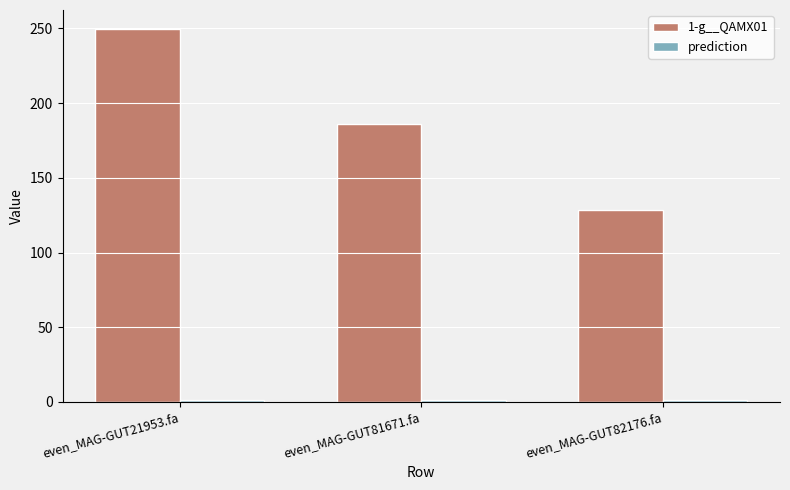

Count the number of categories in the chart.

3